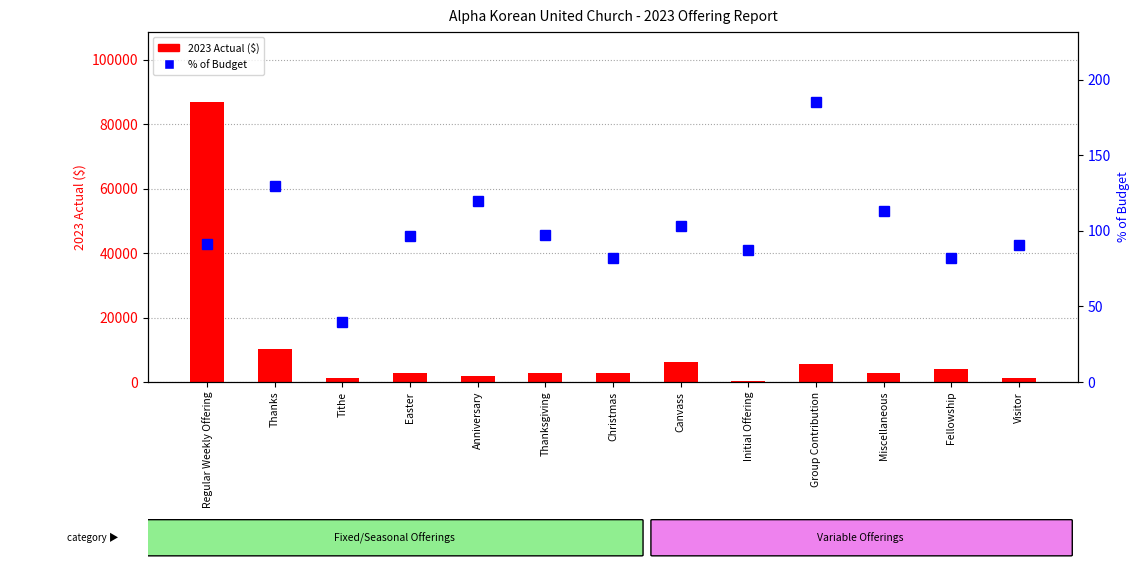

Which category has the highest value in the 2023 Actual ($) series?

Regular Weekly Offering